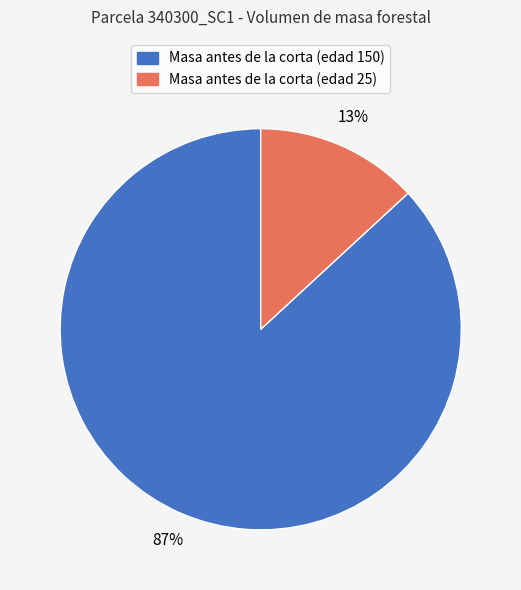

Count the number of slices in the pie.

2